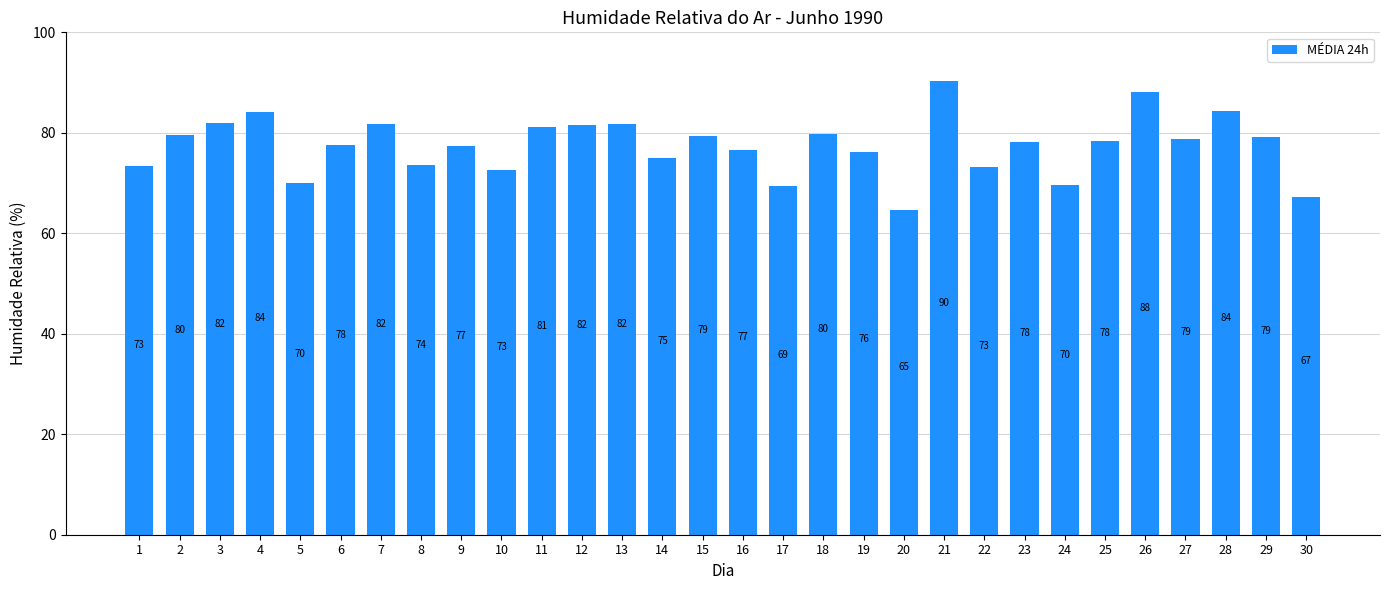

What is the difference between the maximum and minimum values?

25.7